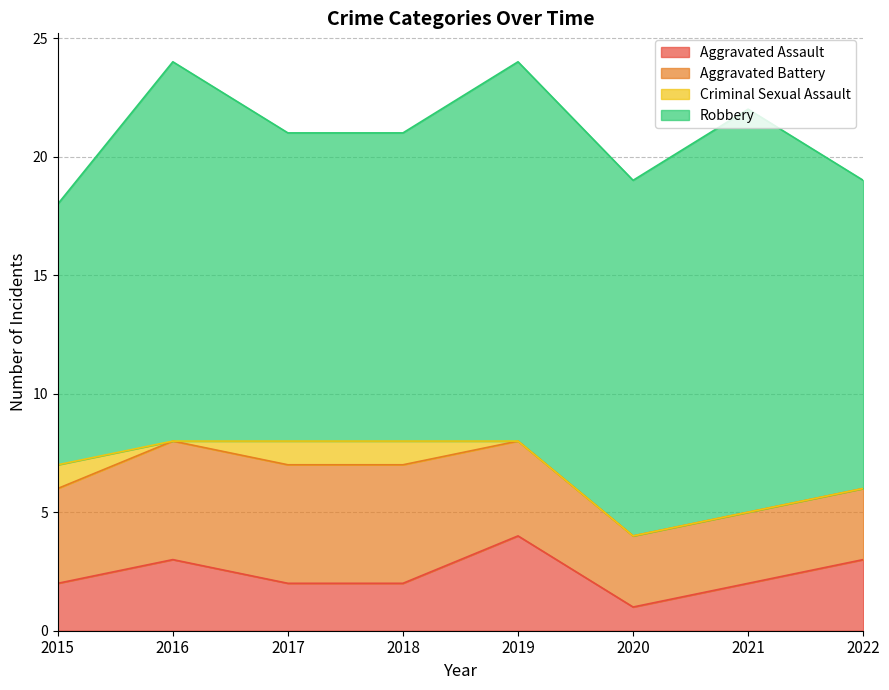

What are all the series names shown in the legend?

Aggravated Assault, Aggravated Battery, Criminal Sexual Assault, Robbery